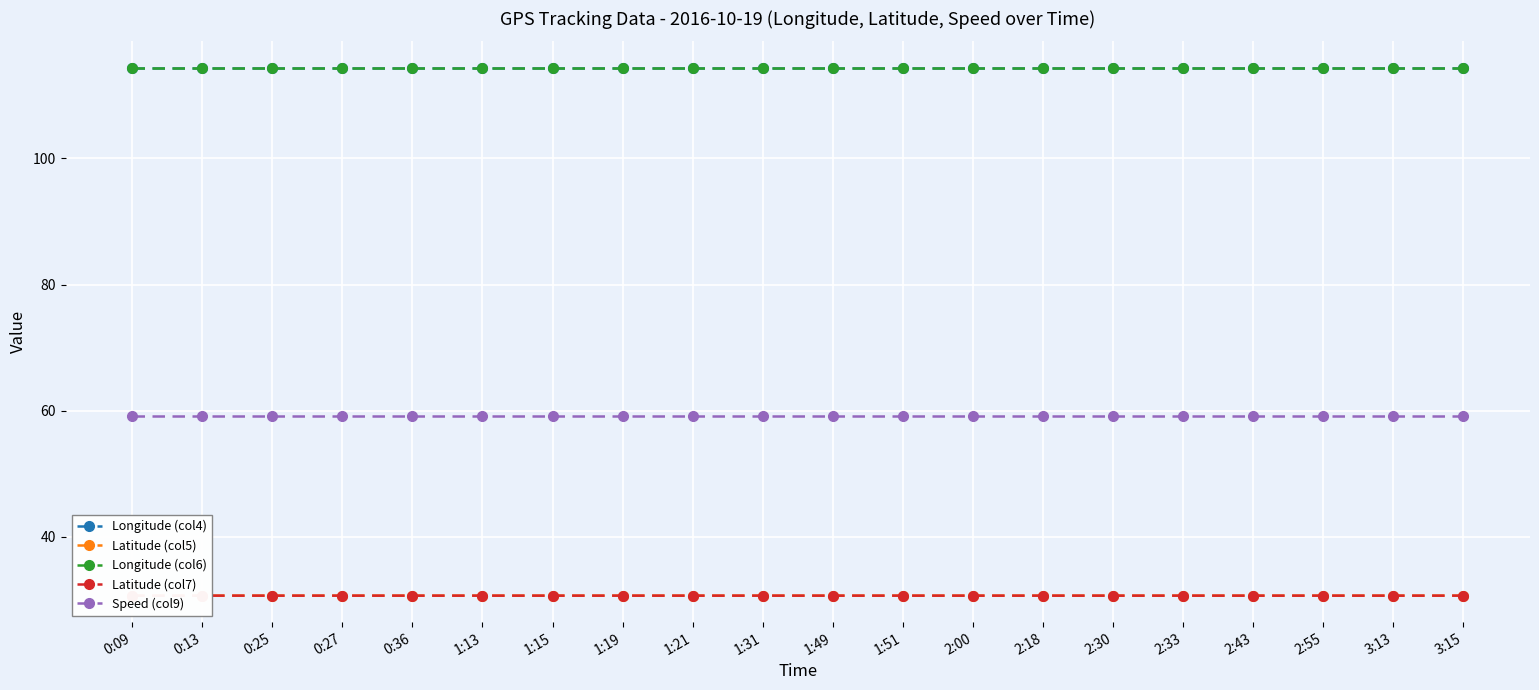

True or false: Latitude (col5) and Longitude (col4) cross at least once.

False